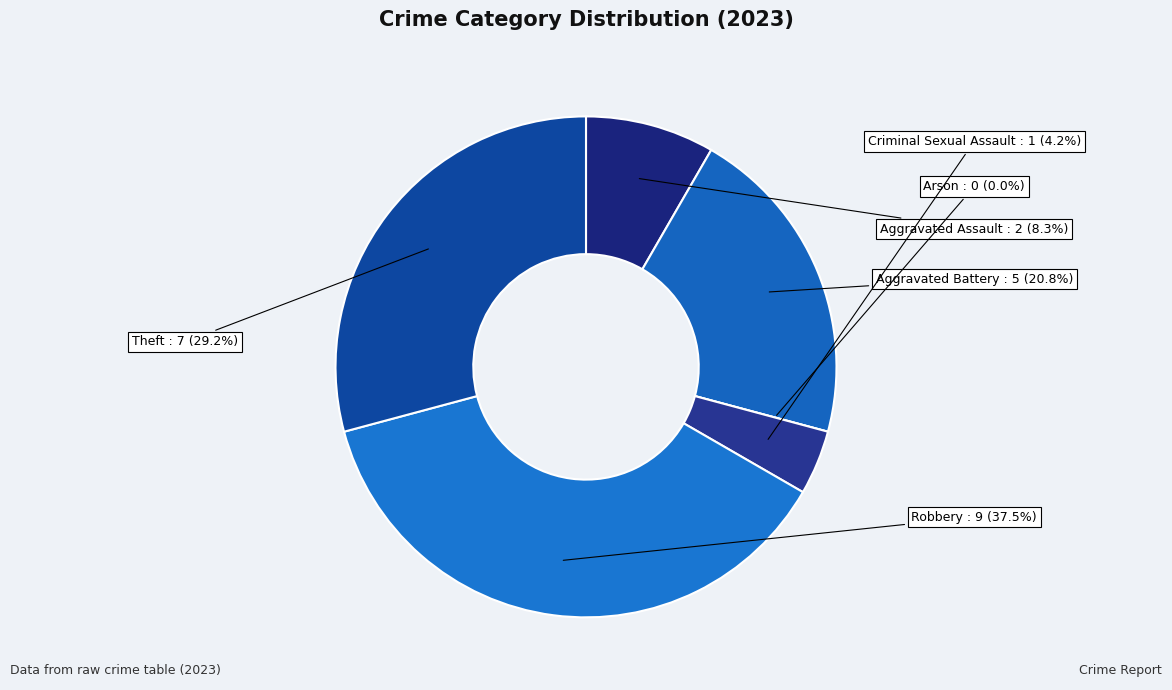

True or false: Aggravated Assault accounts for 8% of the total.

True